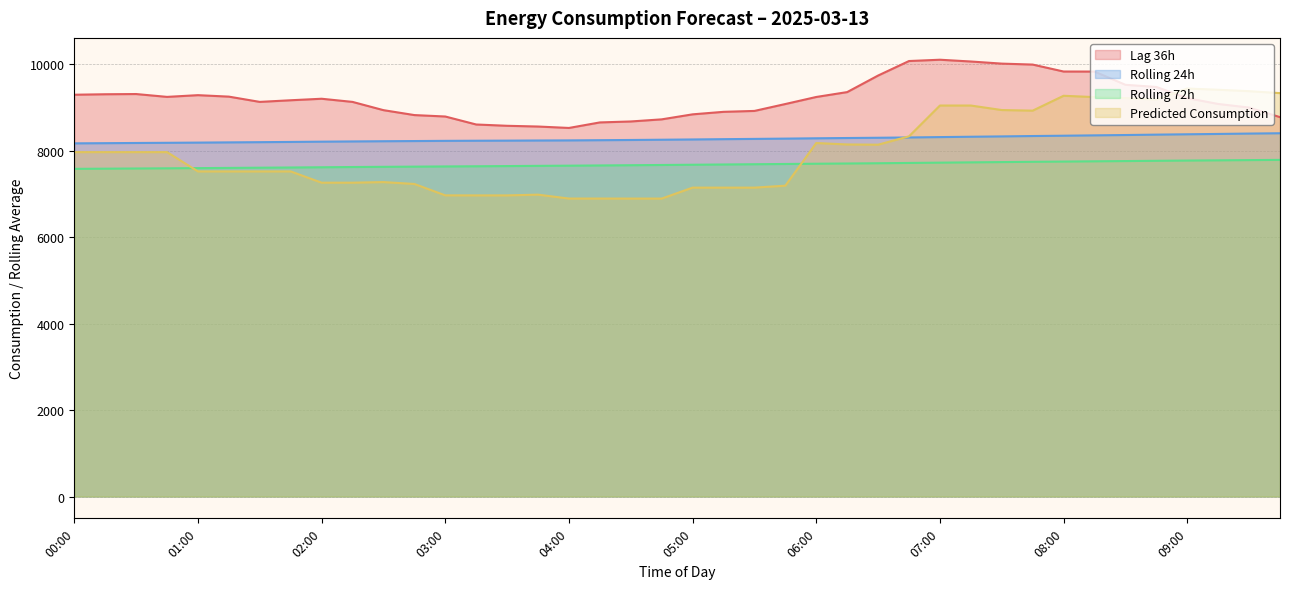

Is it true that rolling_72h equals 7587.3 at 00:15?

True